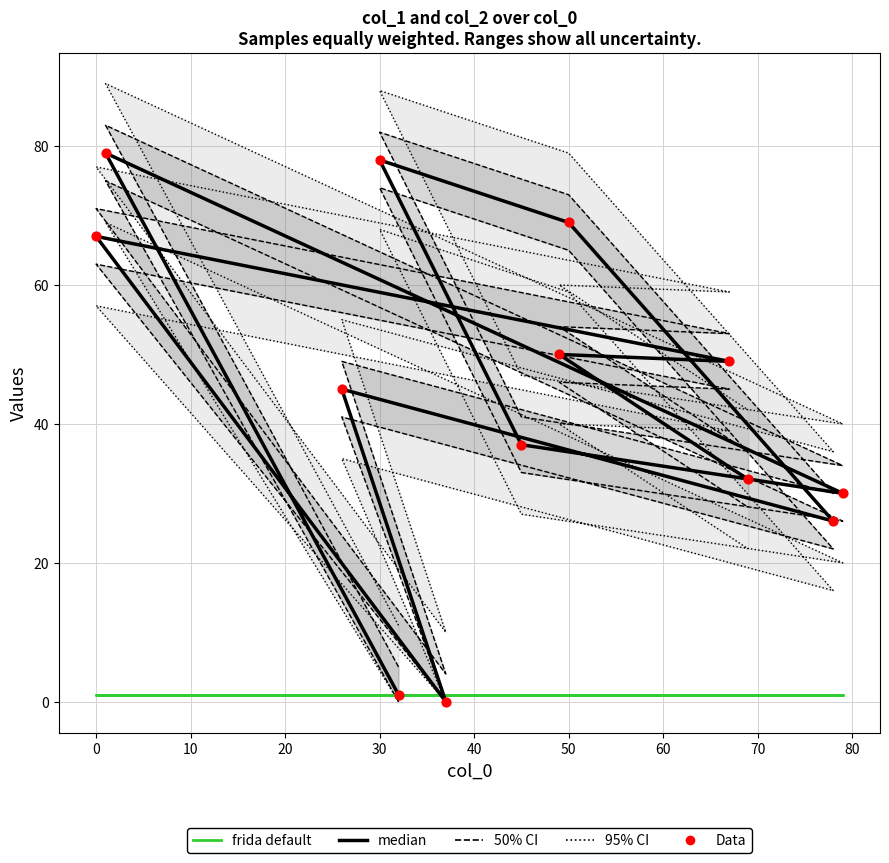

Which series has the widest spread of Y values?

col_1 (median)